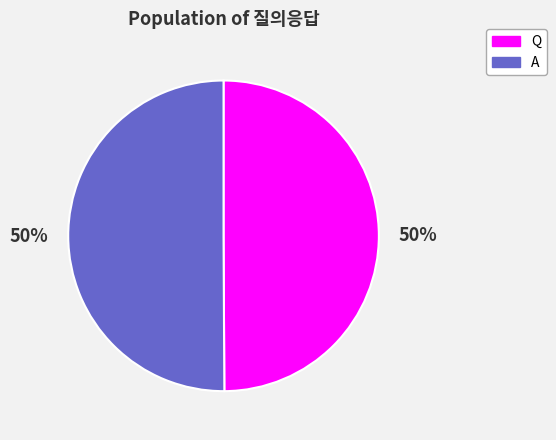

Do A and Q together represent more than half of the pie?

Yes